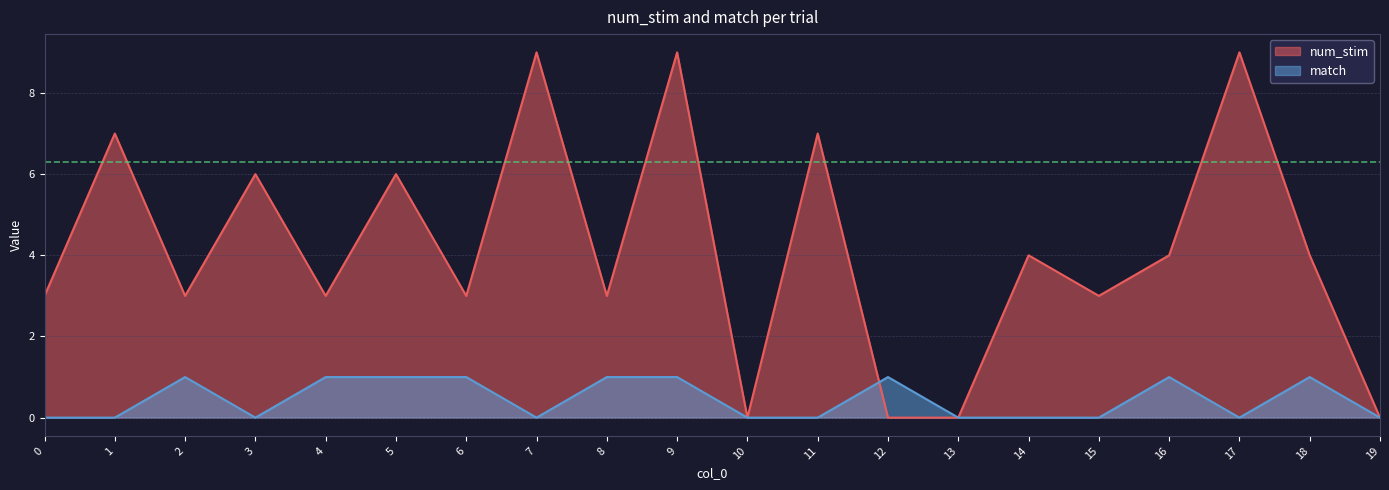

Does the chart have visible grid lines?

Yes